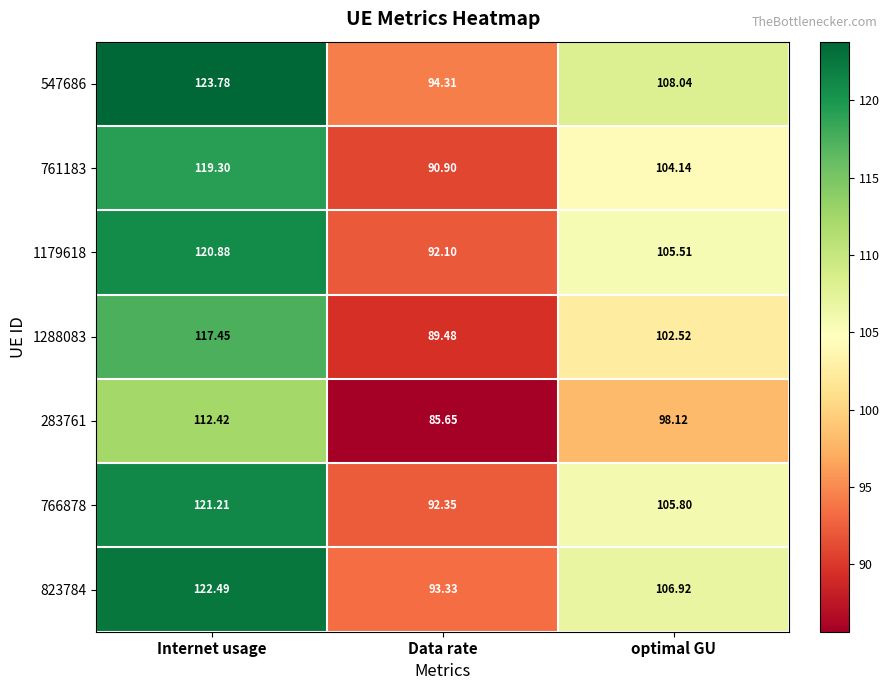

List the labels in order of 547686 value, smallest first.

Data rate, optimal GU, Internet usage